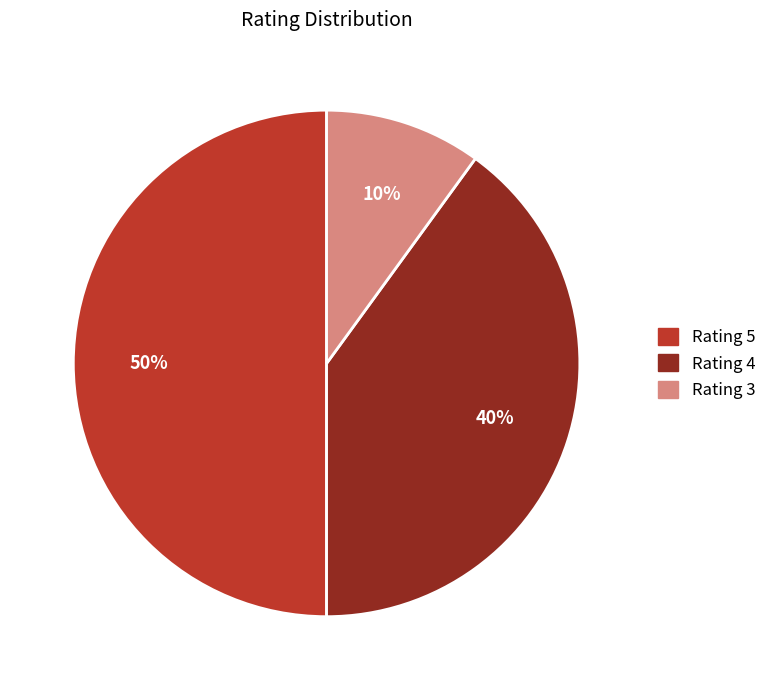

How many slices are in this pie chart?

3